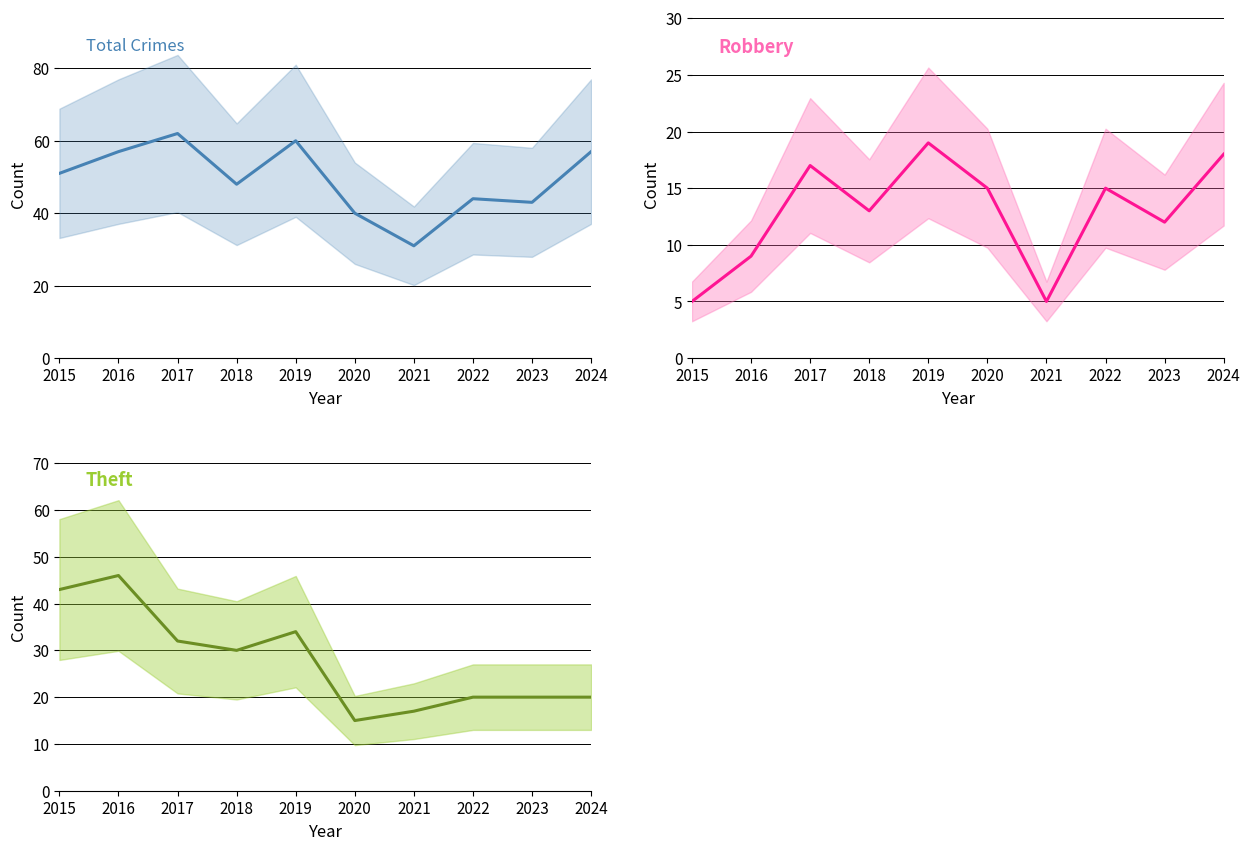

Rank the series at 2016 from highest to lowest value.

Total, Theft, Robbery